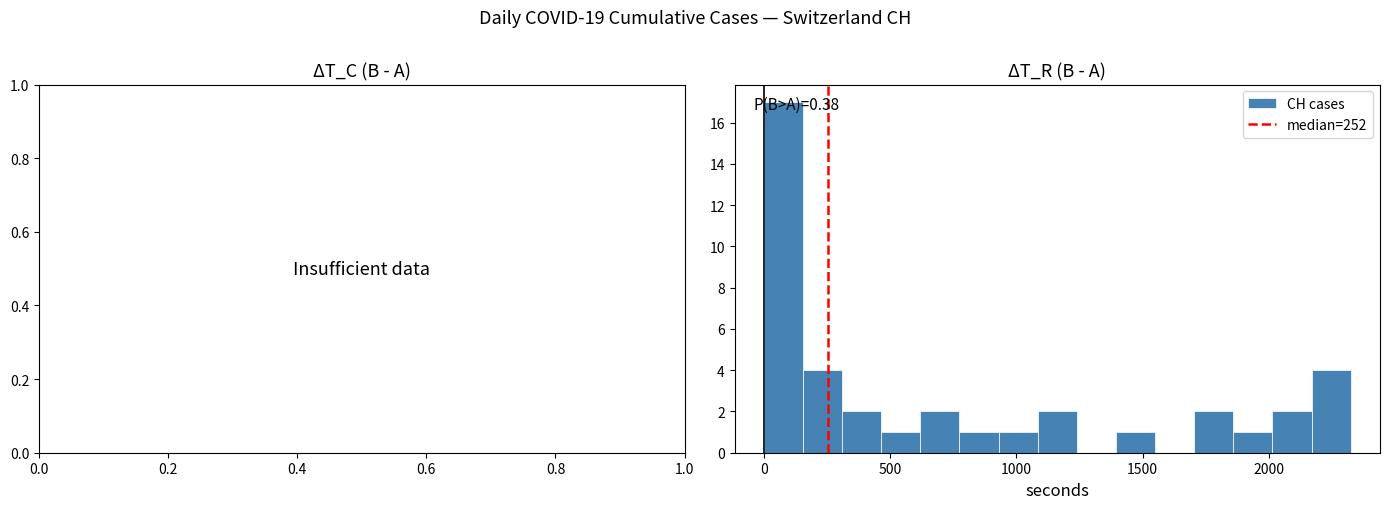

Around what value on the x-axis is the tallest bar? Give the approximate position of its centre, as read against the axis.

100